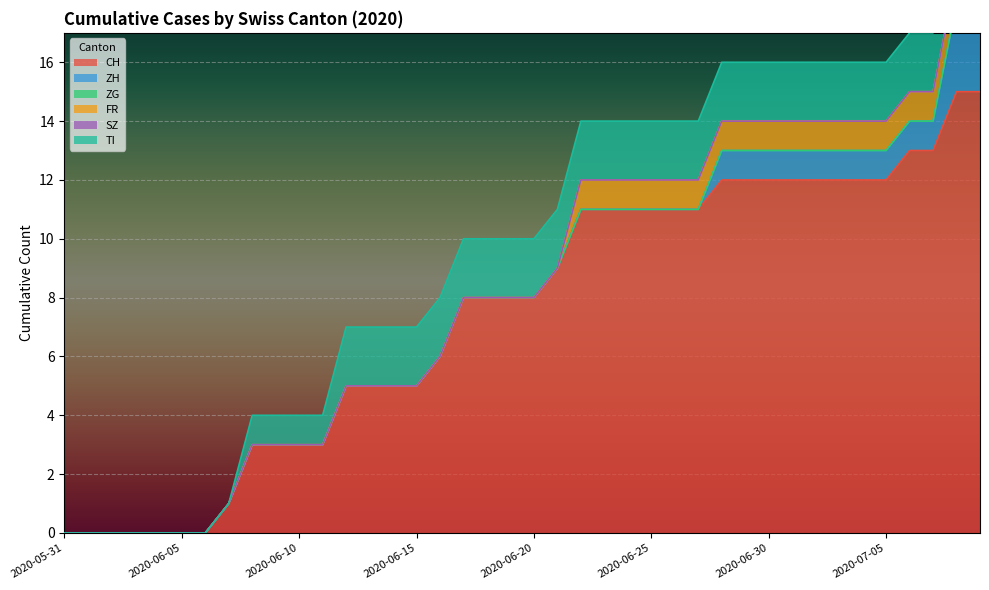

Rank the categories by CH value from highest to lowest.

2020-07-08, 2020-07-09, 2020-07-06, 2020-07-07, 2020-06-28, 2020-06-29, 2020-06-30, 2020-07-01, 2020-07-02, 2020-07-03, 2020-07-04, 2020-07-05, 2020-06-22, 2020-06-23, 2020-06-24, 2020-06-25, 2020-06-26, 2020-06-27, 2020-06-21, 2020-06-17, 2020-06-18, 2020-06-19, 2020-06-20, 2020-06-16, 2020-06-12, 2020-06-13, 2020-06-14, 2020-06-15, 2020-06-08, 2020-06-09, 2020-06-10, 2020-06-11, 2020-06-07, 2020-05-31, 2020-06-01, 2020-06-02, 2020-06-03, 2020-06-04, 2020-06-05, 2020-06-06